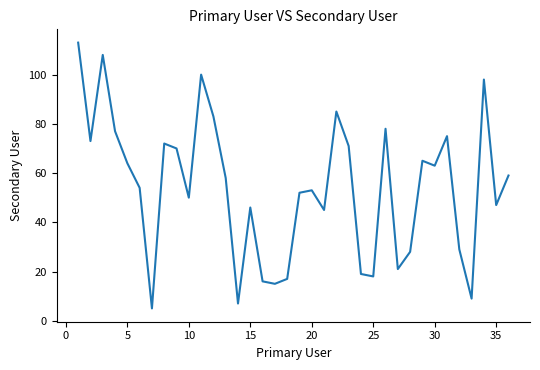

What is the smallest value displayed?

5